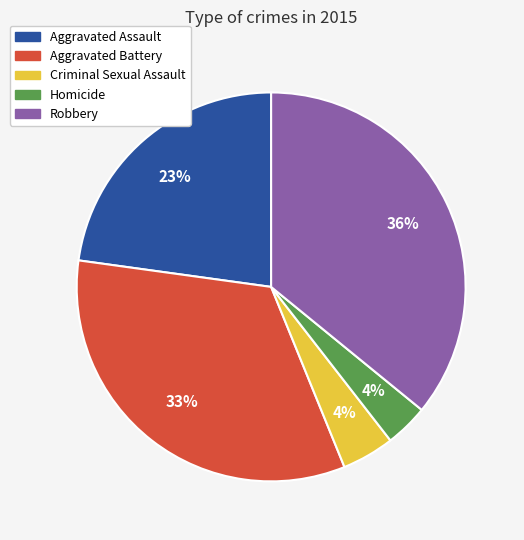

Do Criminal Sexual Assault and Homicide together represent more than half of the pie?

No